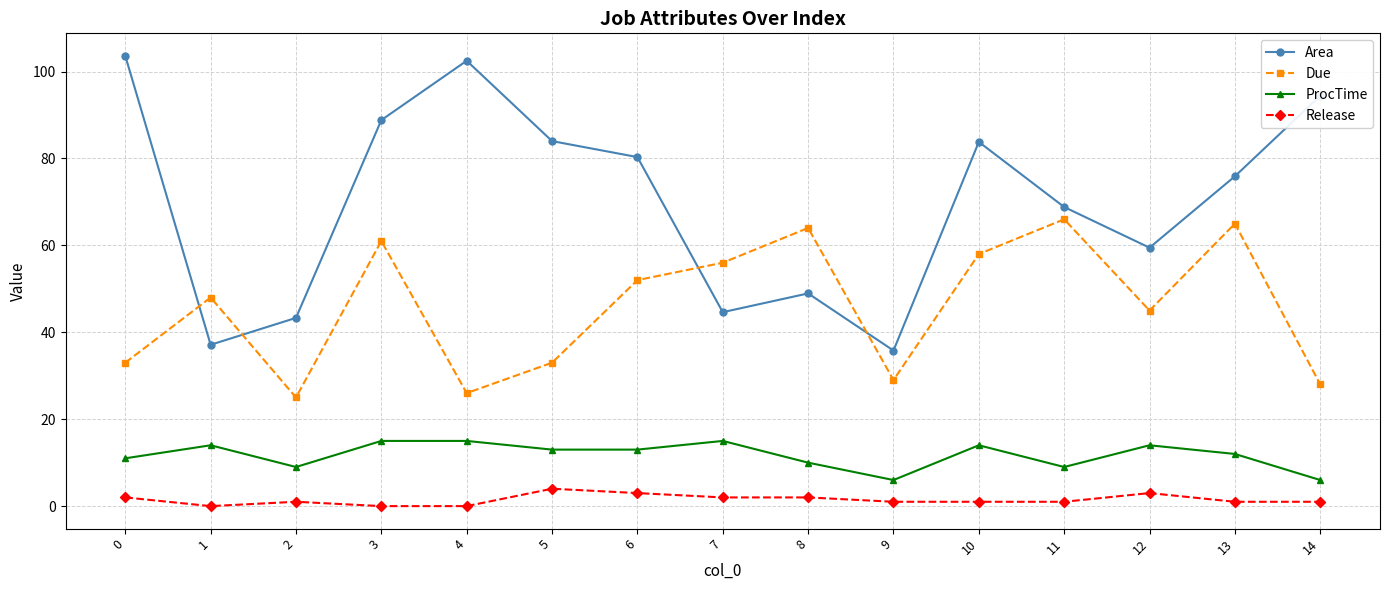

Between 12 and 13, which series saw the biggest shift?

Due